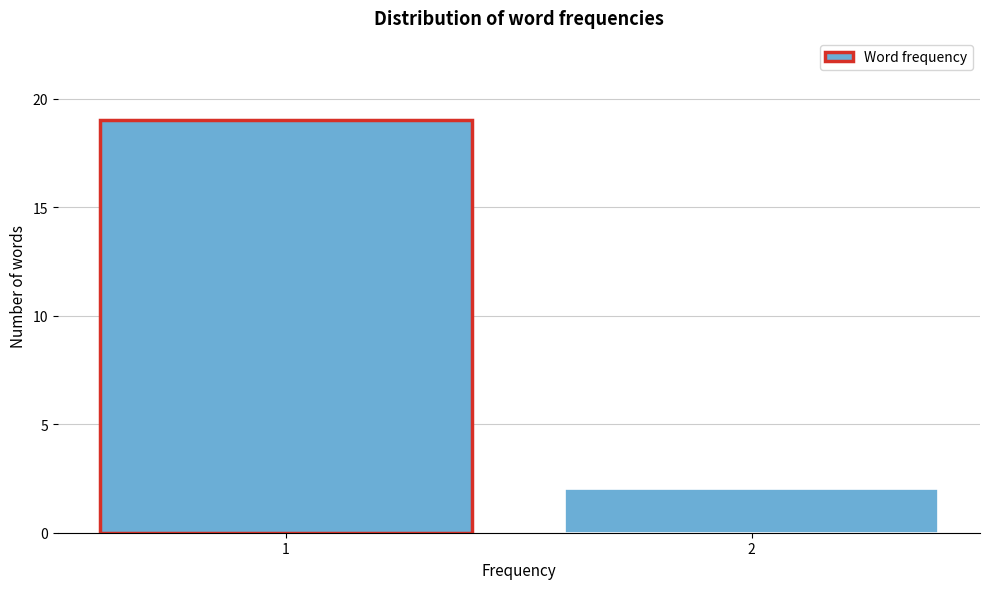

Reading left to right, list all the values displayed in this chart.

19	2